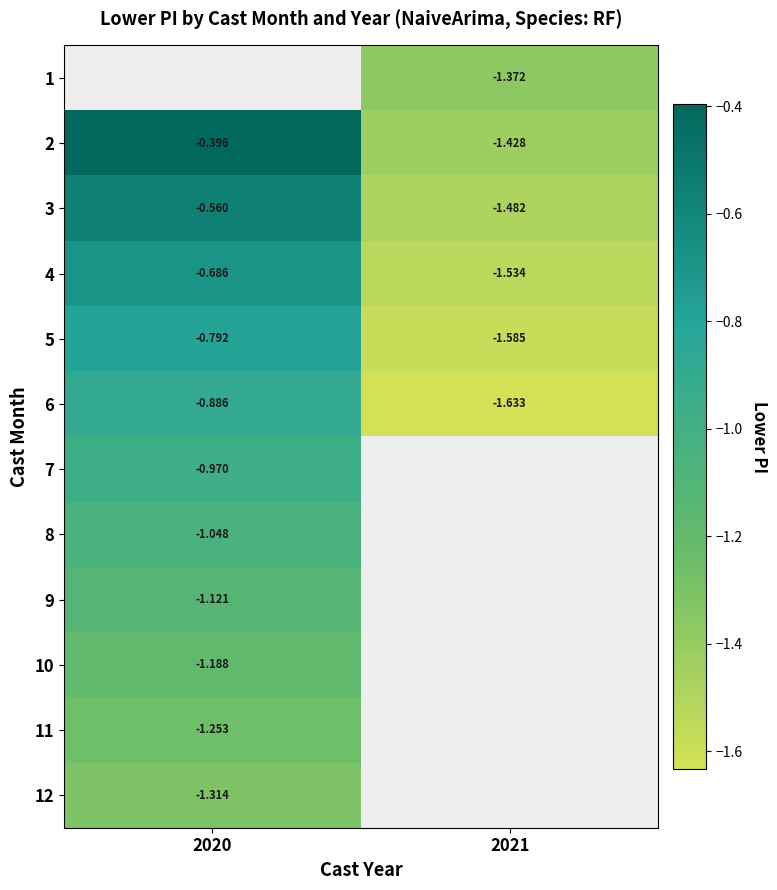

Rank the categories by 9 value from lowest to highest.

2020, 2021